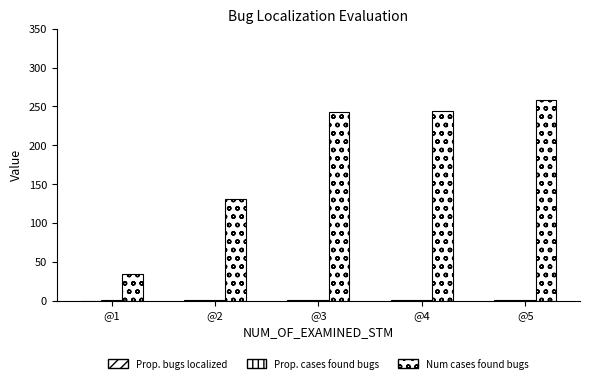

What is the difference between the maximum and minimum values in the Num cases found bugs series?

225.0